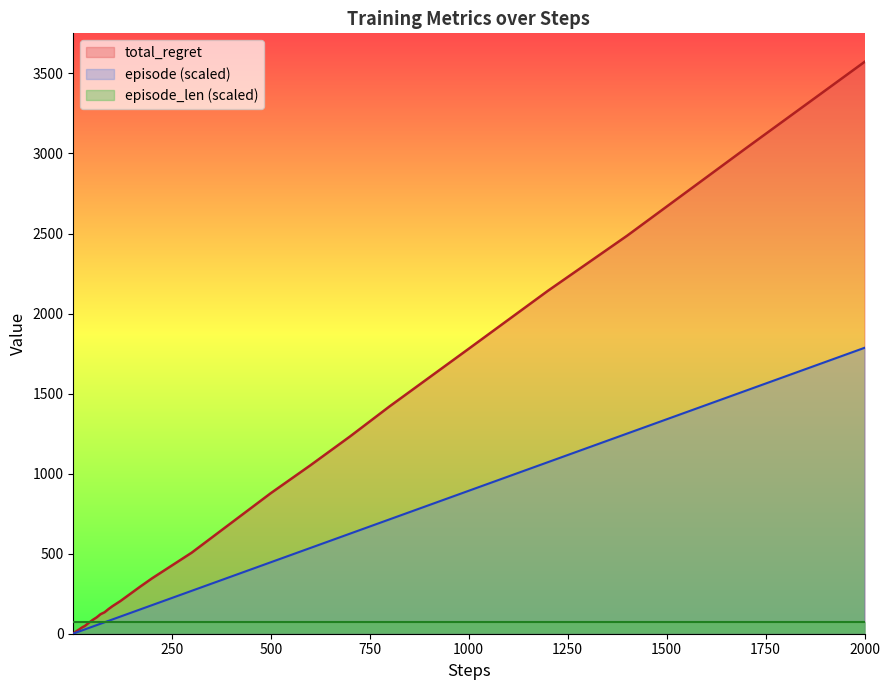

Which category has the highest value across all series?

2000